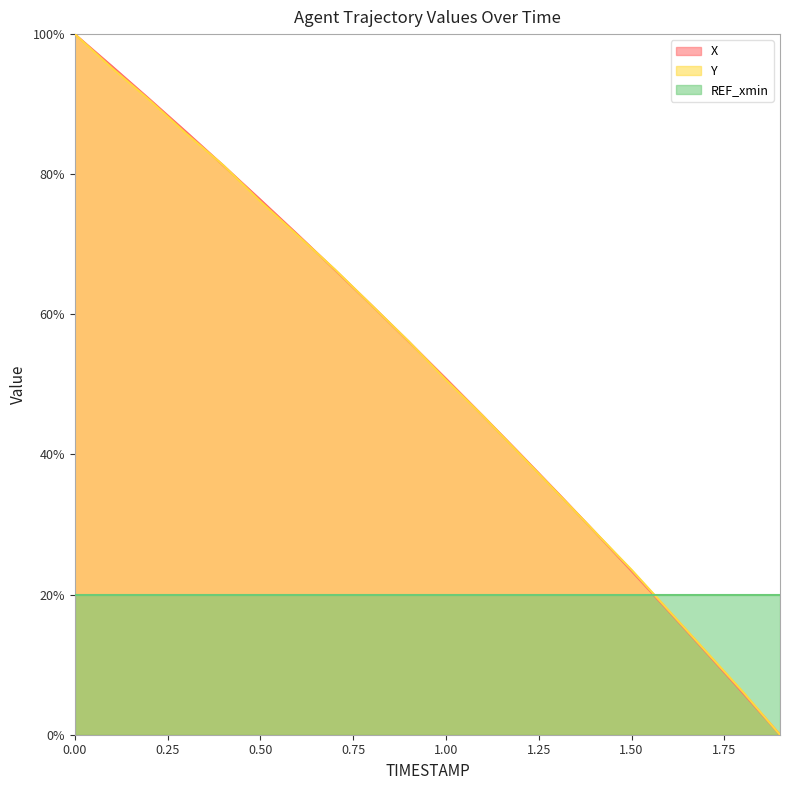

True or false: Y has more than 0 points higher than both neighbors.

False